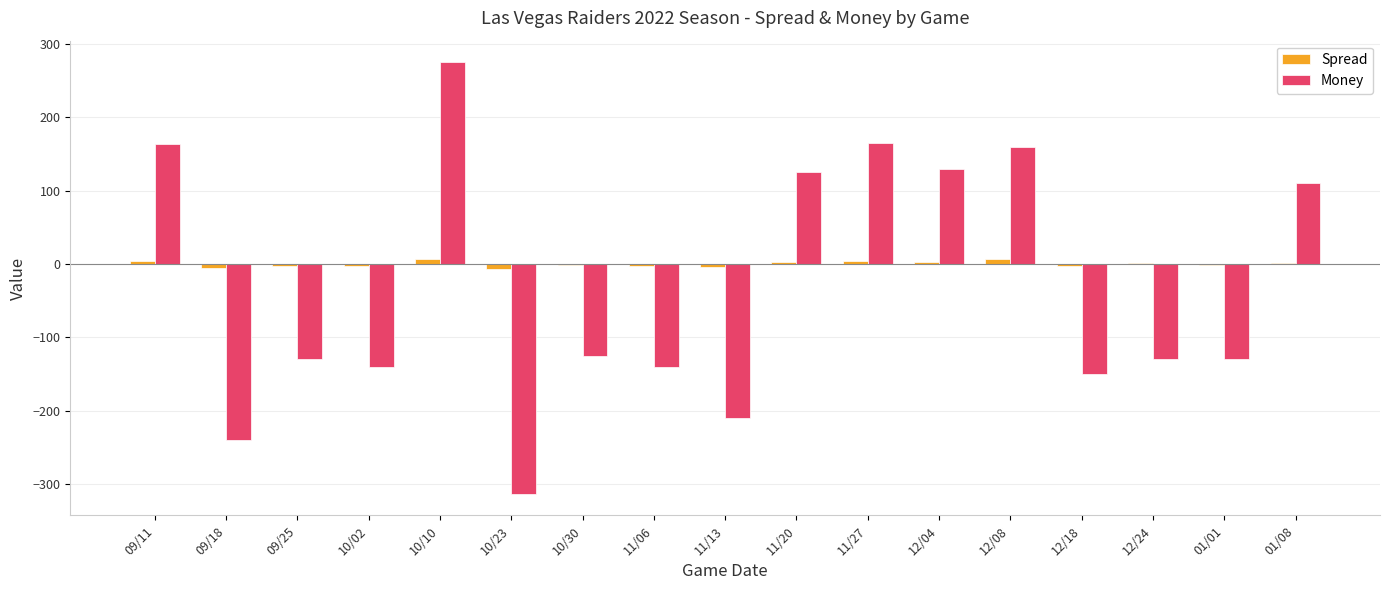

At which label does Money reach its peak?

10/10